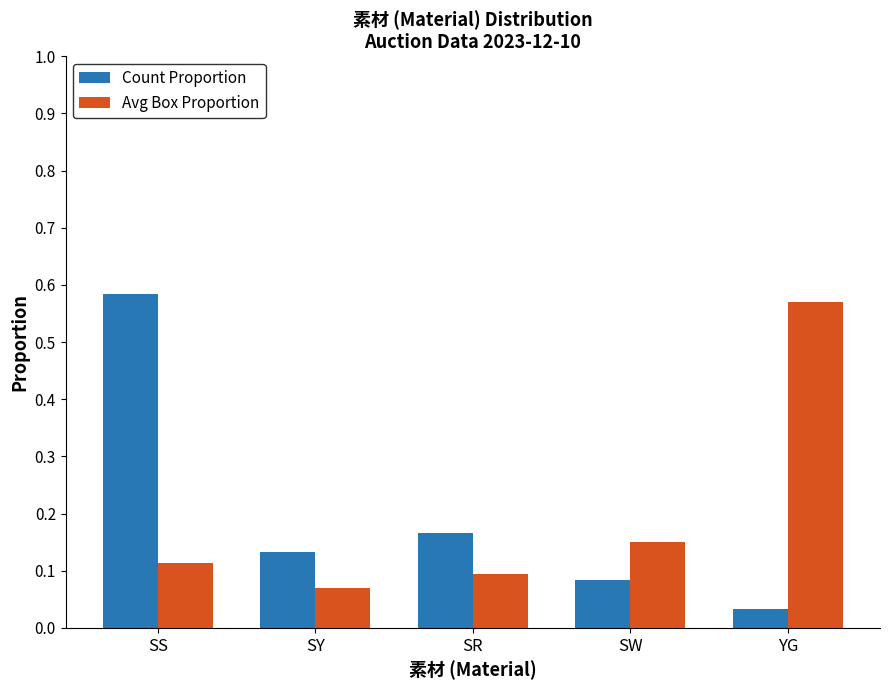

Which category has the lowest value in the Avg Box Proportion series?

SY